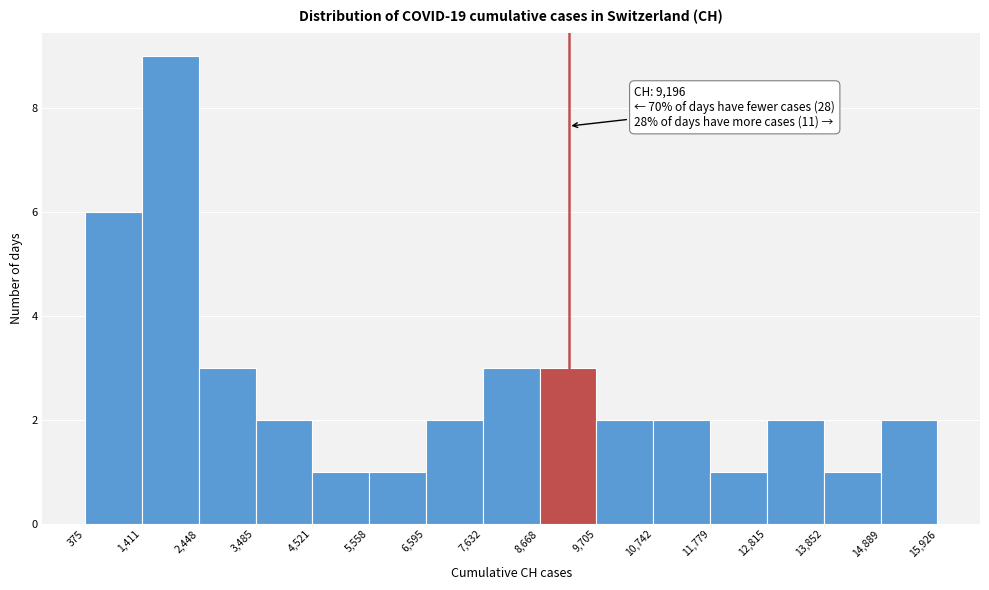

Over which range of the x-axis is the bar tallest?

1,411 to 2,448